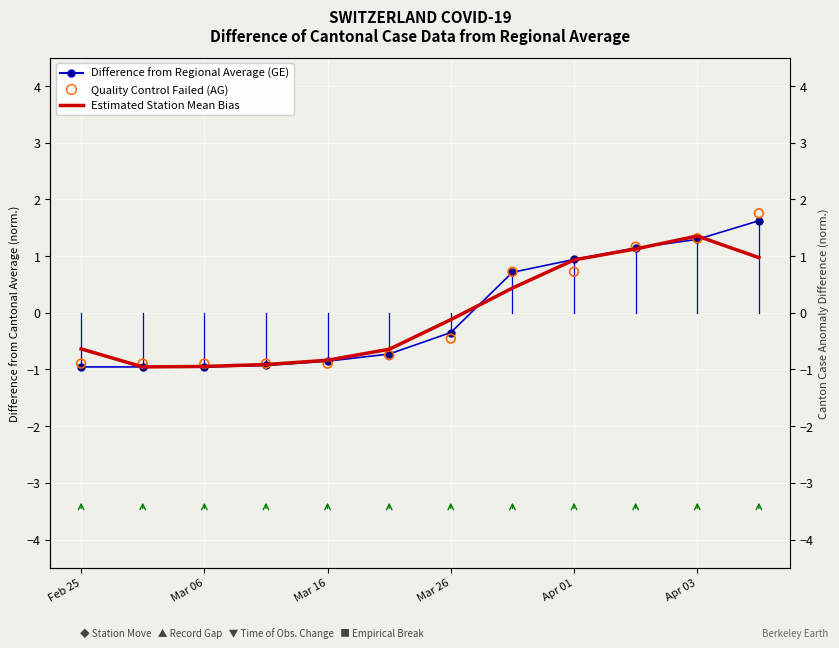

Which series has the largest total across all categories?

Difference from Regional Average (GE)